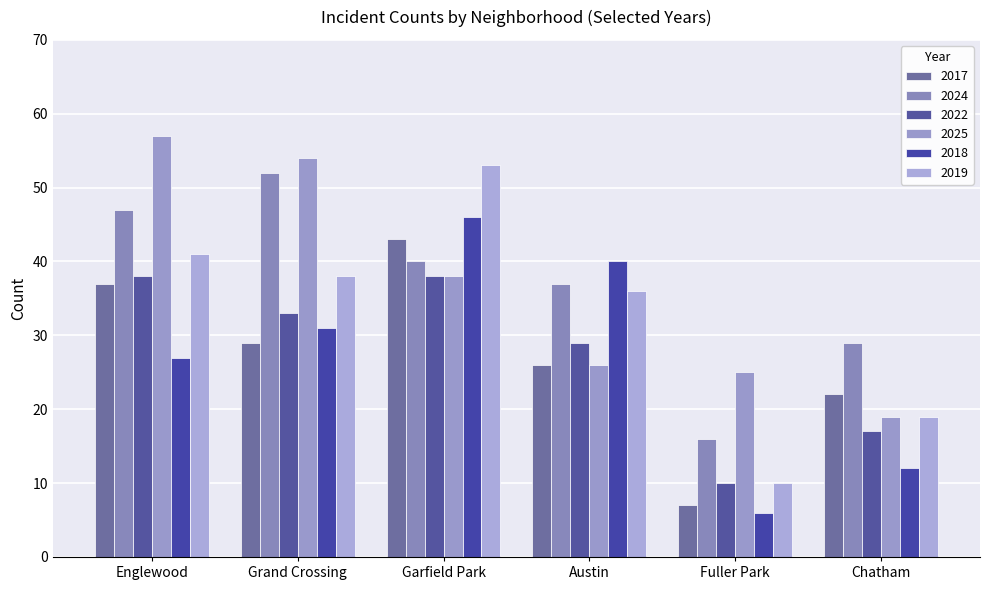

Reading right to left, what are all the values shown in this chart?

2017: 22	7	26	43	29	37
2024: 29	16	37	40	52	47
2022: 17	10	29	38	33	38
2025: 19	25	26	38	54	57
2018: 12	6	40	46	31	27
2019: 19	10	36	53	38	41